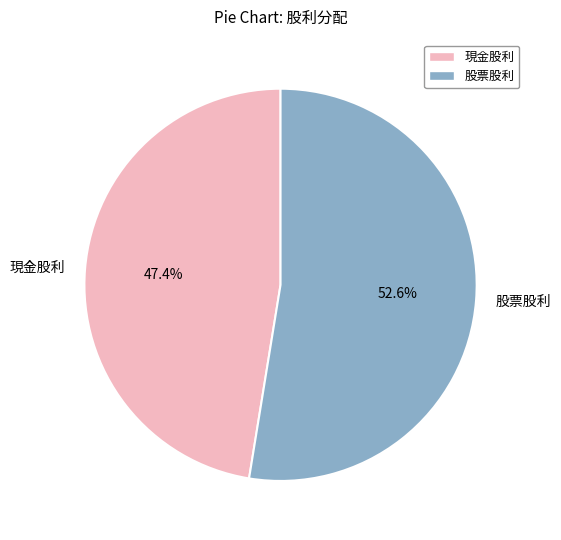

The 股票股利 slice represents 39% of the pie. True or false?

False